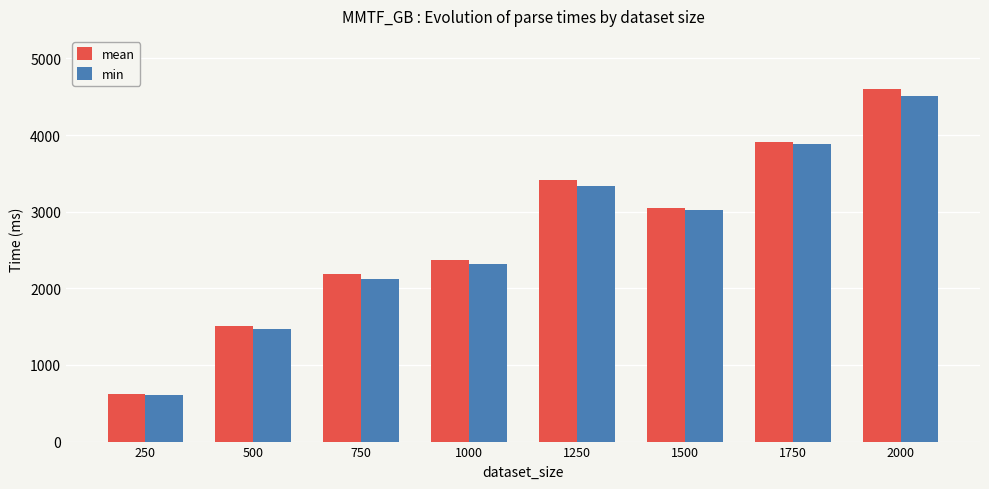

Which series has the largest total across all categories?

mean